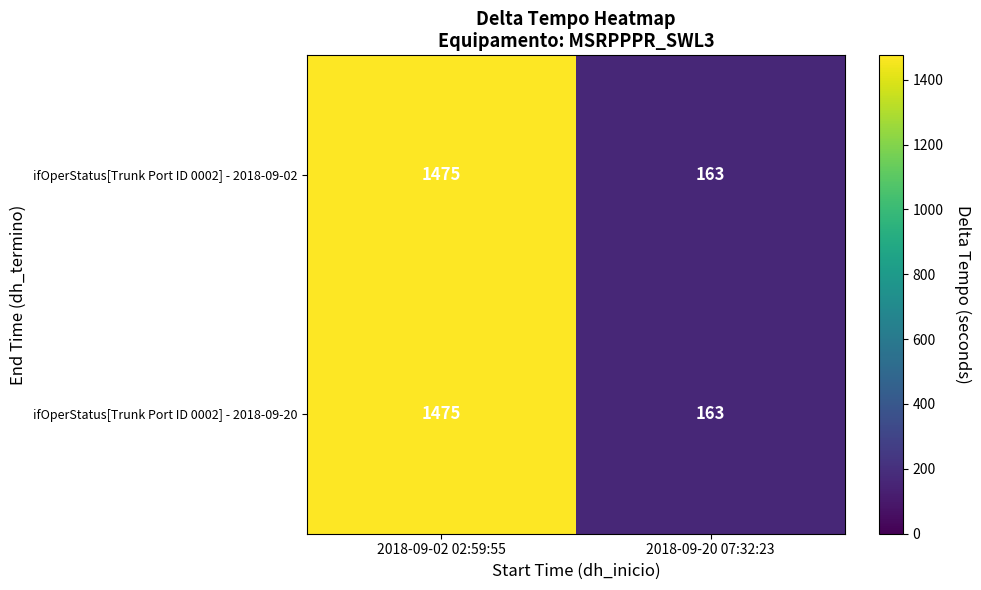

Rank the categories by ifOperStatus[Trunk Port ID 0002] - 2018-09-20 value from highest to lowest.

2018-09-02 02:59:55, 2018-09-20 07:32:23